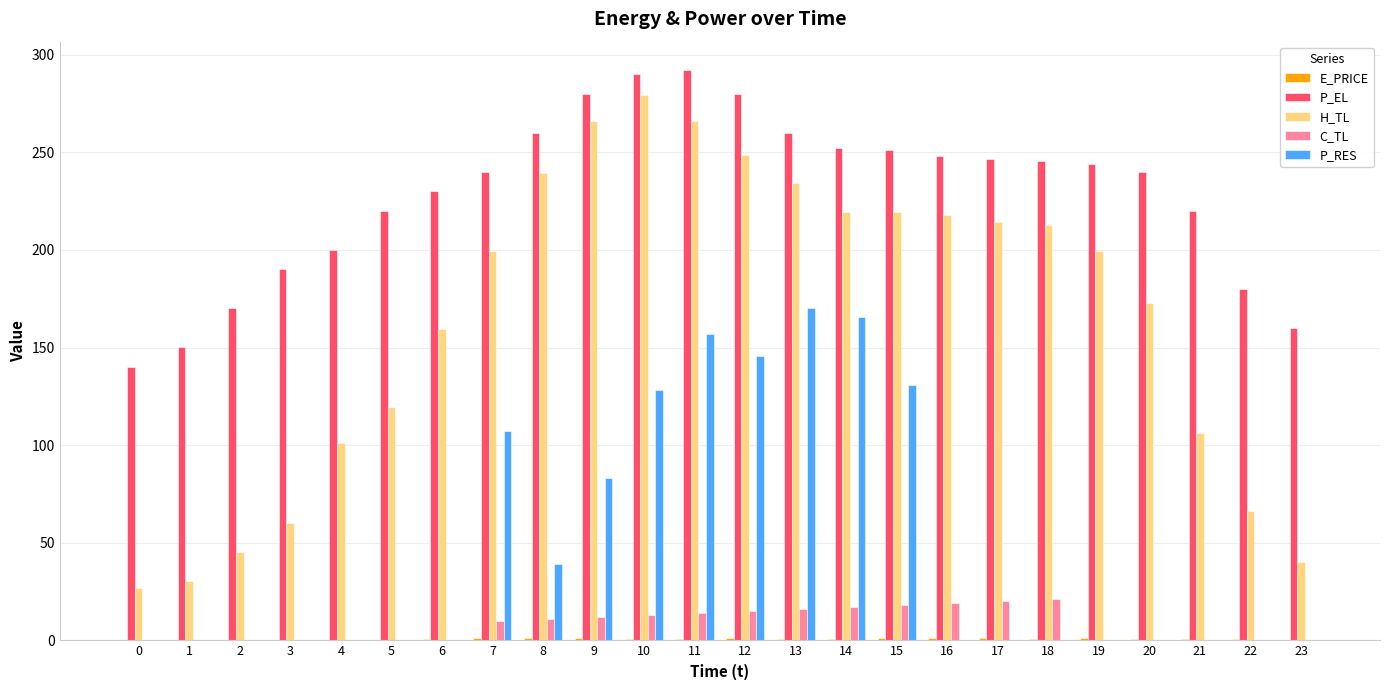

Which series has the widest spread of values?

H_TL